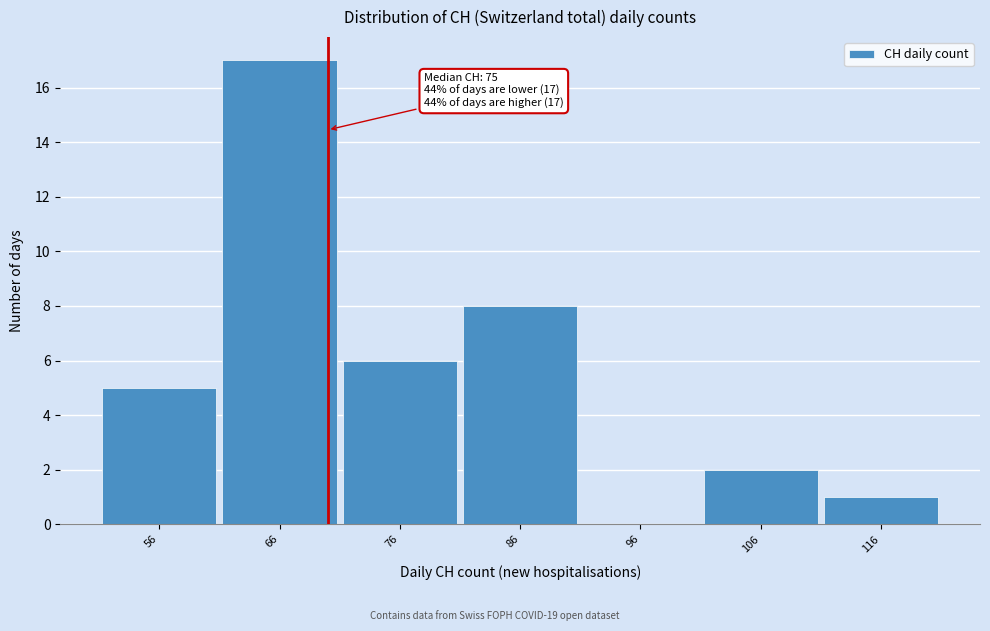

Reading left to right, what are all the values shown in this chart?

56=5	66=17	76=6	86=8	96=0	106=2	116=1